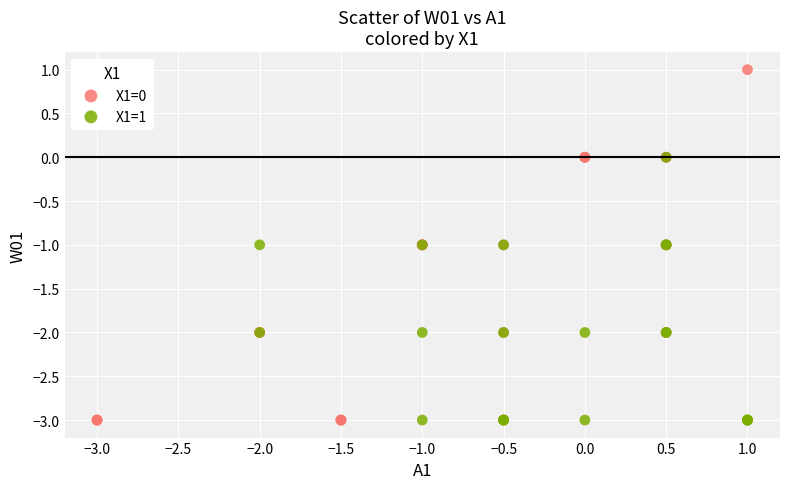

Which series contains the highest Y value?

X1=0